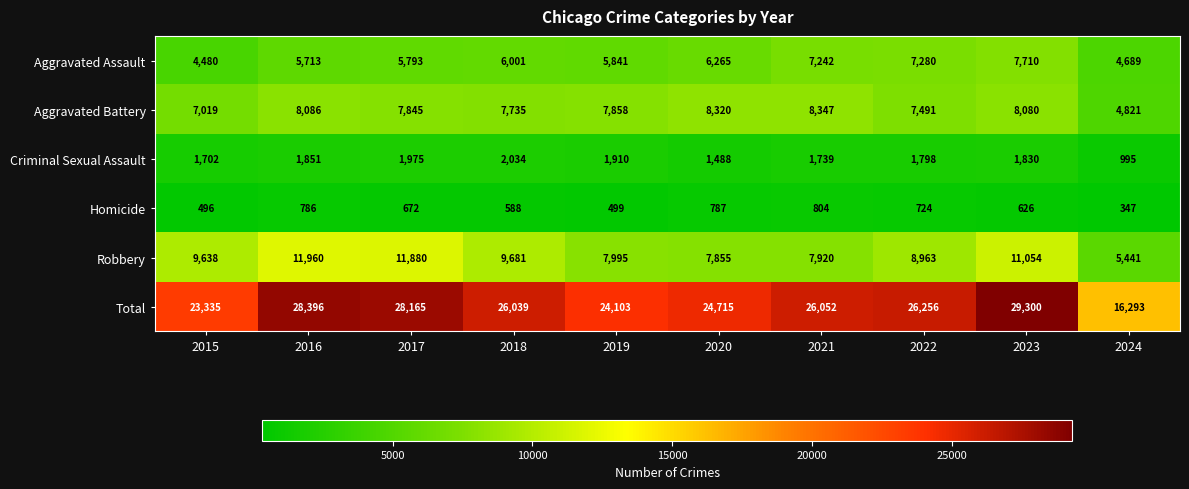

What is the total value across all series at 2015?

46670